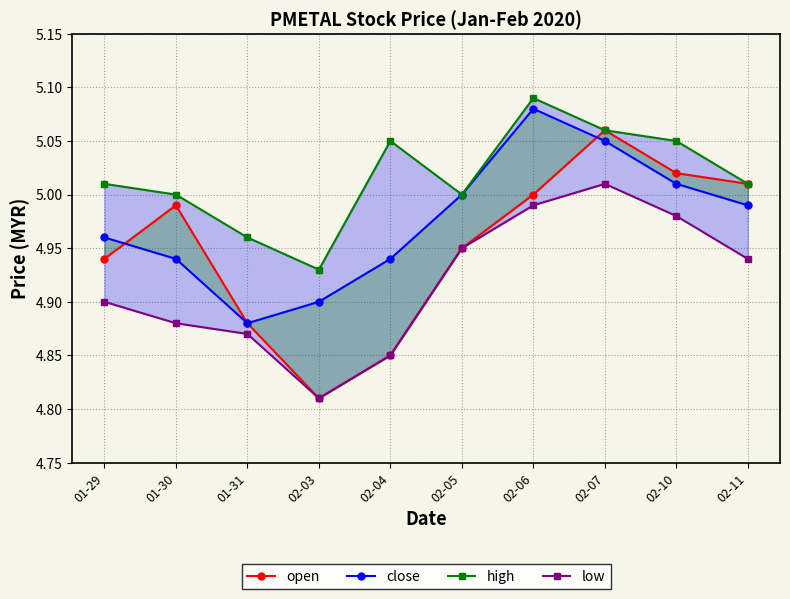

What is the sum of all low values?

49.2